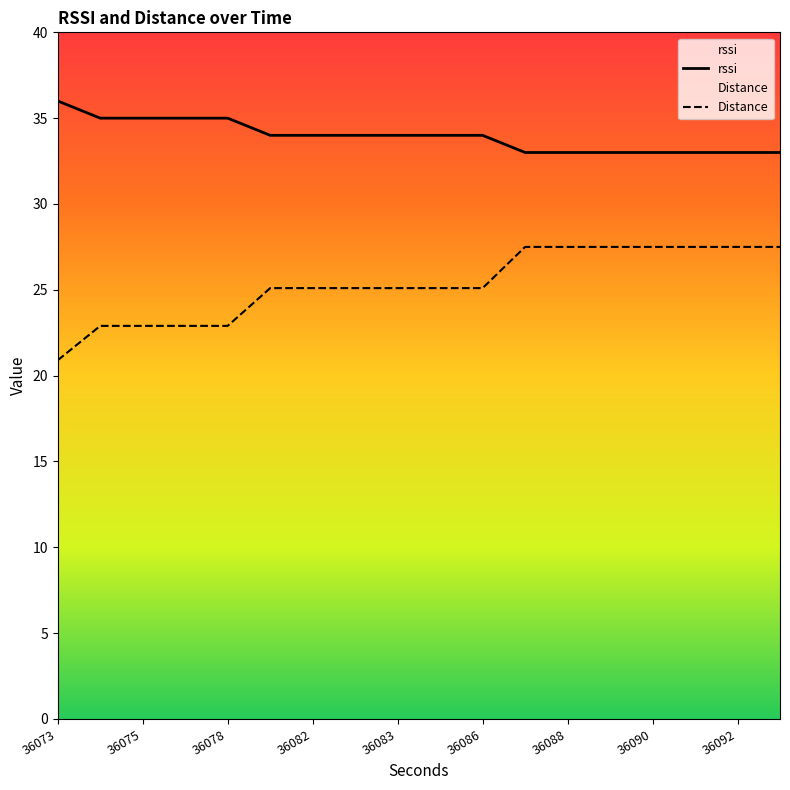

What is the value of the rssi point at the 8th from the left?

34.0